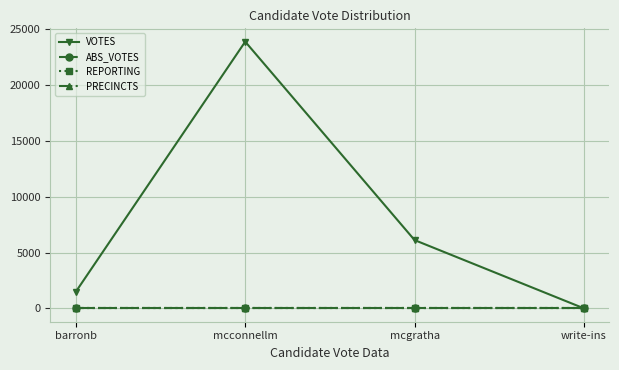

Reading right to left, list all the values displayed in this chart.

VOTES: write-ins=2	mcgratha=6120	mcconnellm=23900	barronb=1496
ABS_VOTES: write-ins=0	mcgratha=0	mcconnellm=0	barronb=0
REPORTING: write-ins=56	mcgratha=56	mcconnellm=56	barronb=56
PRECINCTS: write-ins=56	mcgratha=56	mcconnellm=56	barronb=56